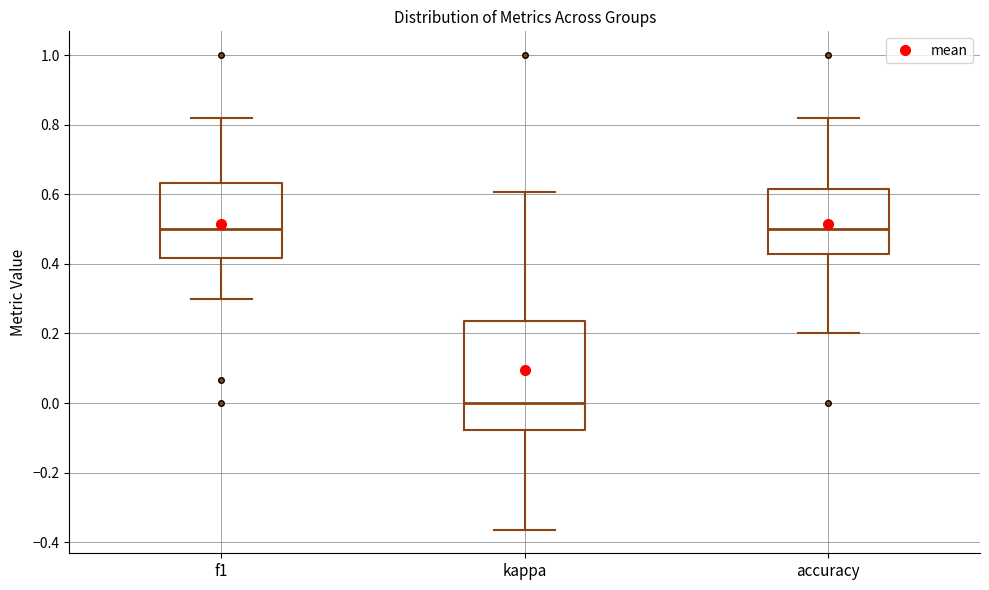

Where is the lower edge of the box for accuracy on the y-axis? The values are not printed on the chart, so give them approximately, as read against the axis.

0.42